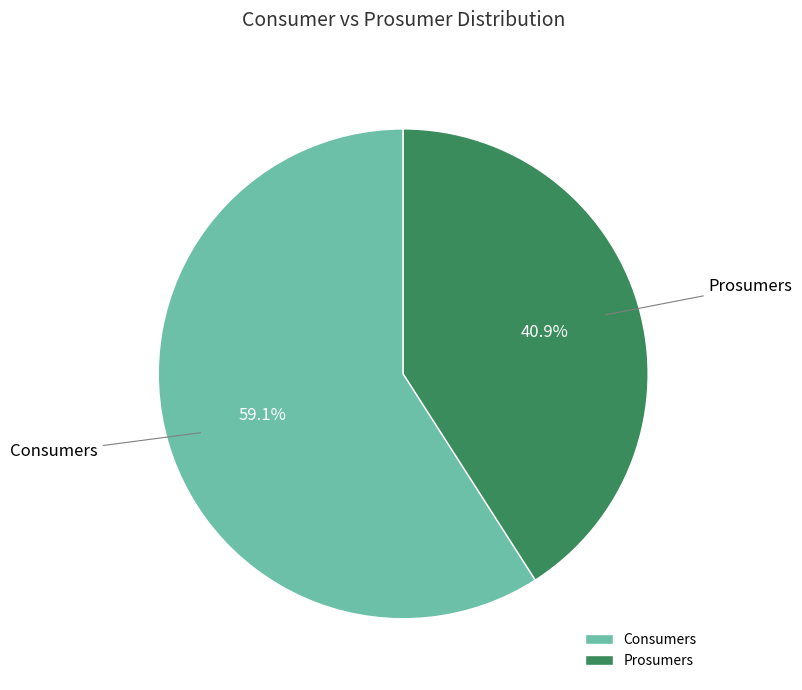

To the nearest percent, what percentage of the pie is Prosumers?

41%